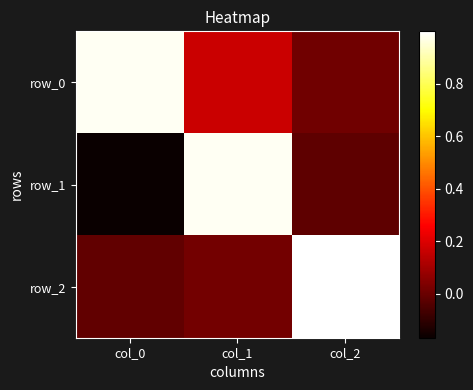

The value of row_2 at col_2 is 1.0. True or false?

True